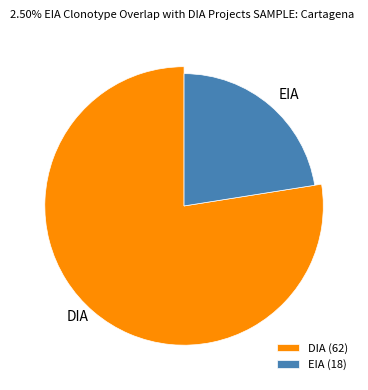

How many segments does this pie chart have?

2